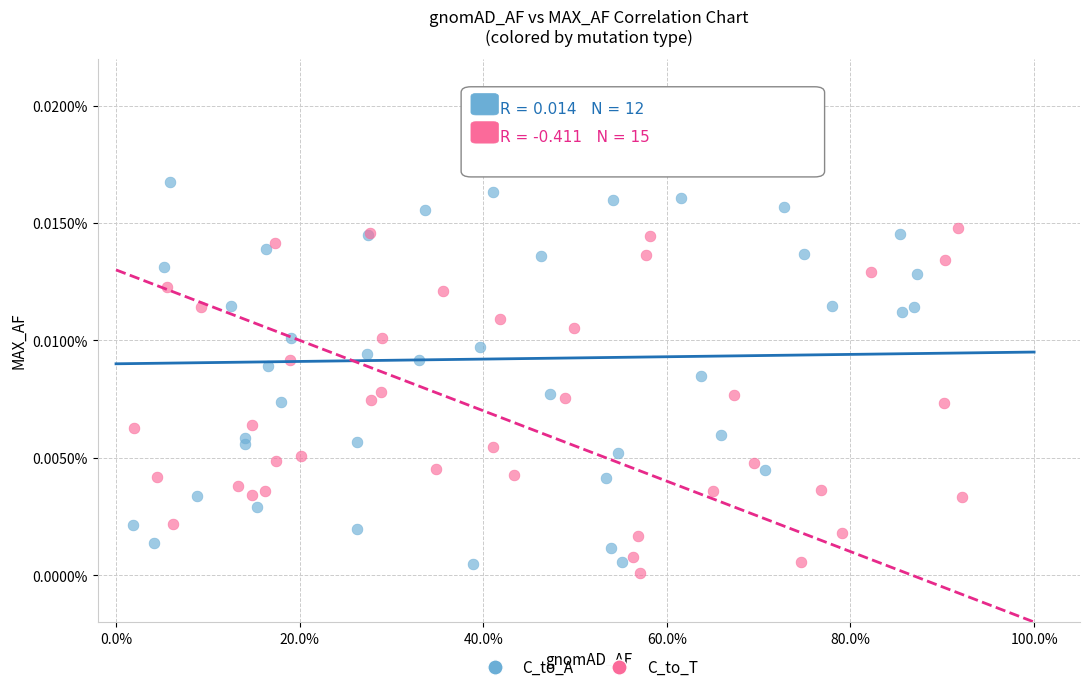

What are all the series names shown in the legend?

C_to_A, C_to_T